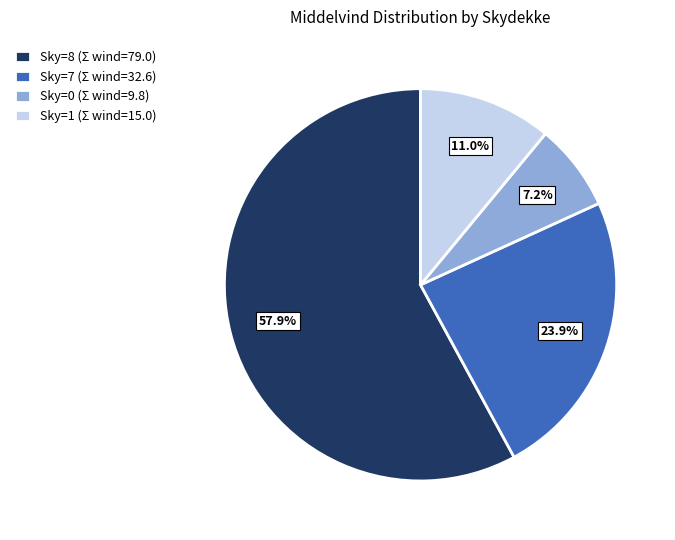

Which category accounts for the majority?

Sky=8 (Σ wind=79.0)